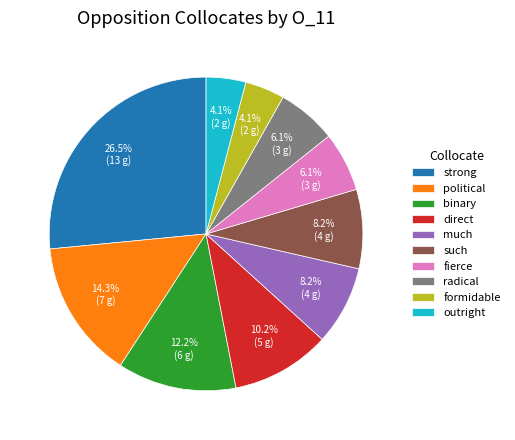

To the nearest percent, what is the difference between the radical and formidable slice percentages?

2%